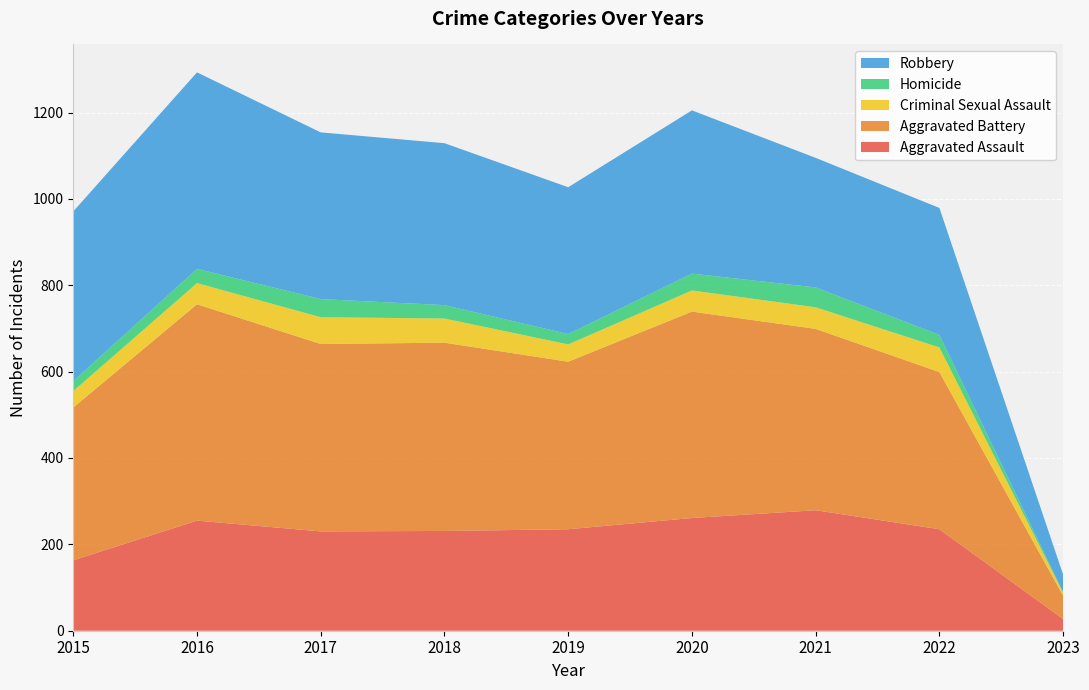

Reading left to right, transcribe all the data shown in this chart.

Aggravated Assault: 2015=163	2016=255	2017=230	2018=231	2019=235	2020=261	2021=279	2022=235	2023=27
Aggravated Battery: 2015=354	2016=501	2017=434	2018=436	2019=388	2020=478	2021=420	2022=364	2023=54
Criminal Sexual Assault: 2015=38	2016=49	2017=62	2018=56	2019=40	2020=49	2021=50	2022=57	2023=7
Homicide: 2015=23	2016=33	2017=42	2018=31	2019=24	2020=39	2021=46	2022=29	2023=1
Robbery: 2015=393	2016=455	2017=386	2018=375	2019=340	2020=378	2021=300	2022=294	2023=41